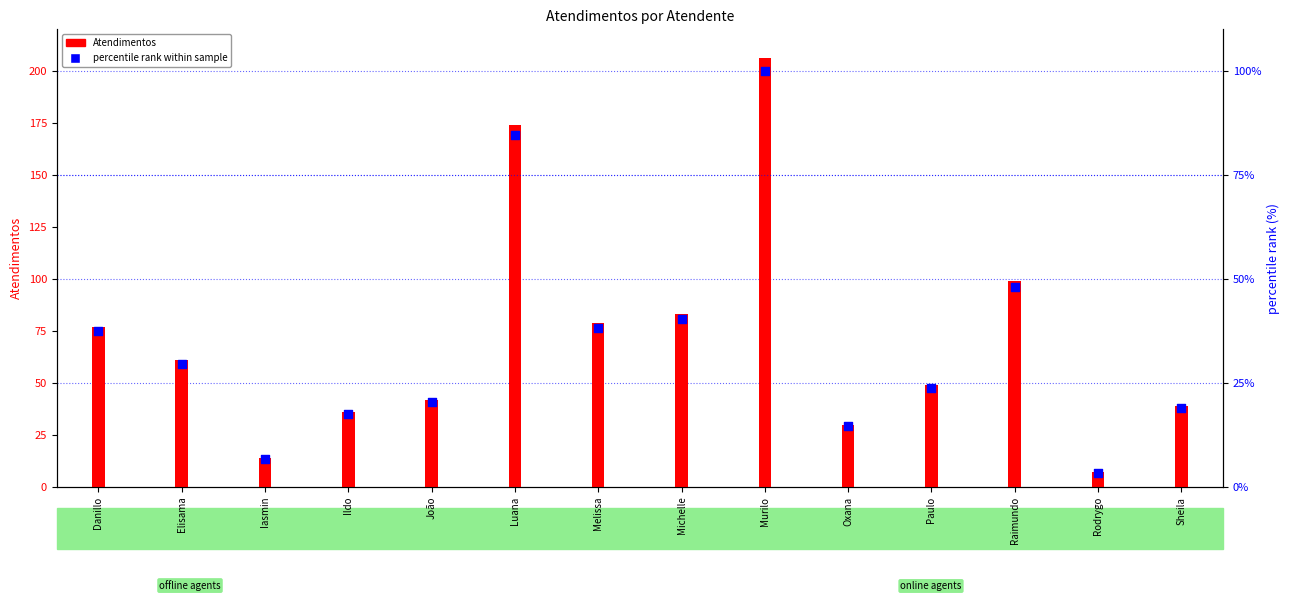

At which category is the sum across all series the highest?

Murilo